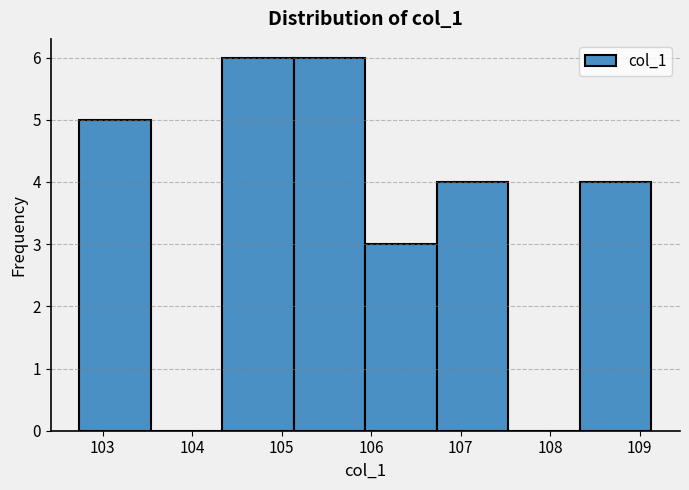

Reading left to right, transcribe this chart: for each bar, give the range it covers on the x-axis and its height. Neither the bar edges nor the heights are printed on the chart, so give them approximately, as read against the axes.

102.7 to 103.5: 5
103.5 to 104.3: 0
104.3 to 105.1: 6
105.1 to 105.9: 6
105.9 to 106.7: 3
106.7 to 107.5: 4
107.5 to 108.3: 0
108.3 to 109.1: 4